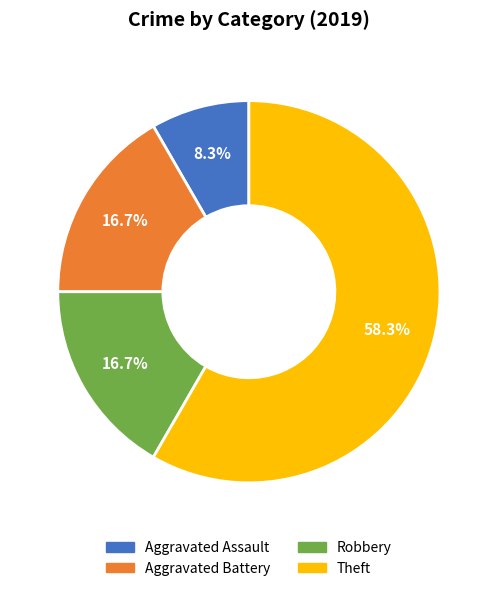

How many segments does this pie chart have?

4